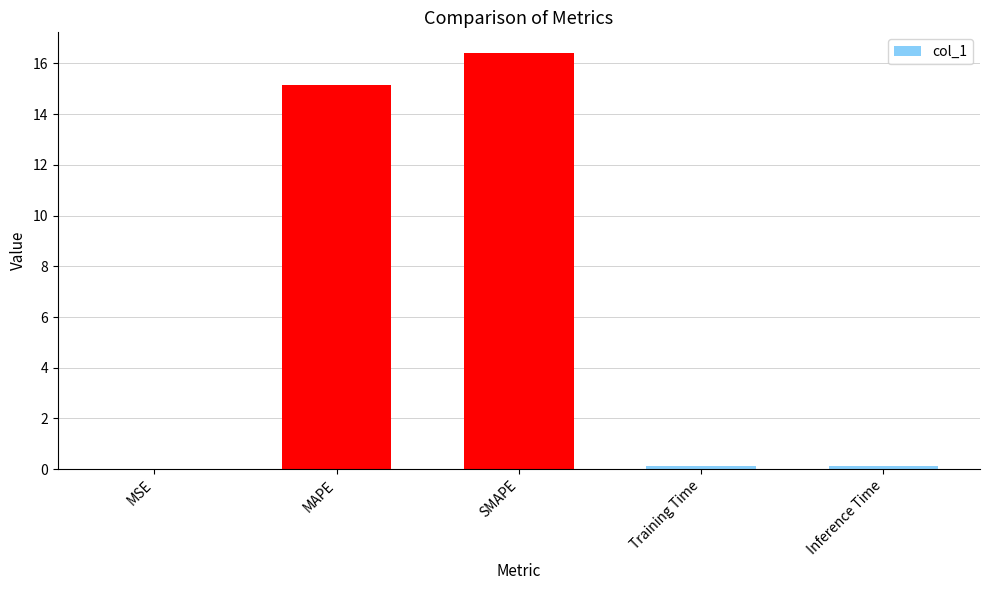

Which category has the highest value across all series?

SMAPE